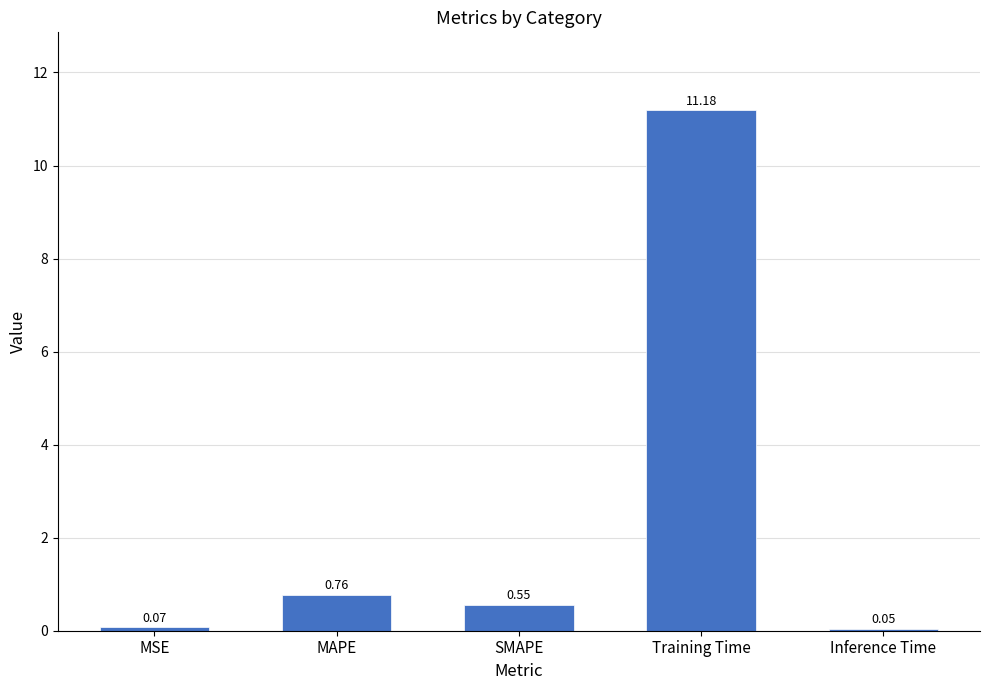

At which label is the value closest to 5?

MAPE